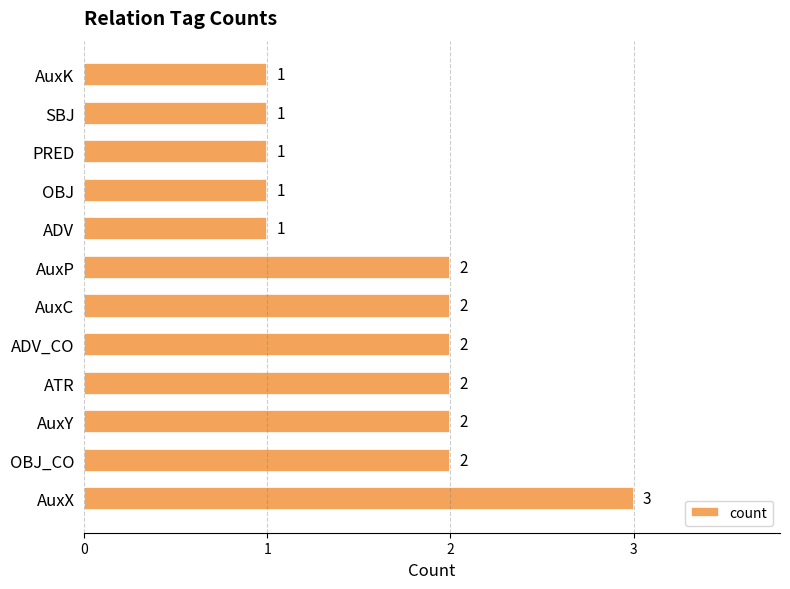

Approximately how many times larger is the value at PRED compared to AuxP?

0.5